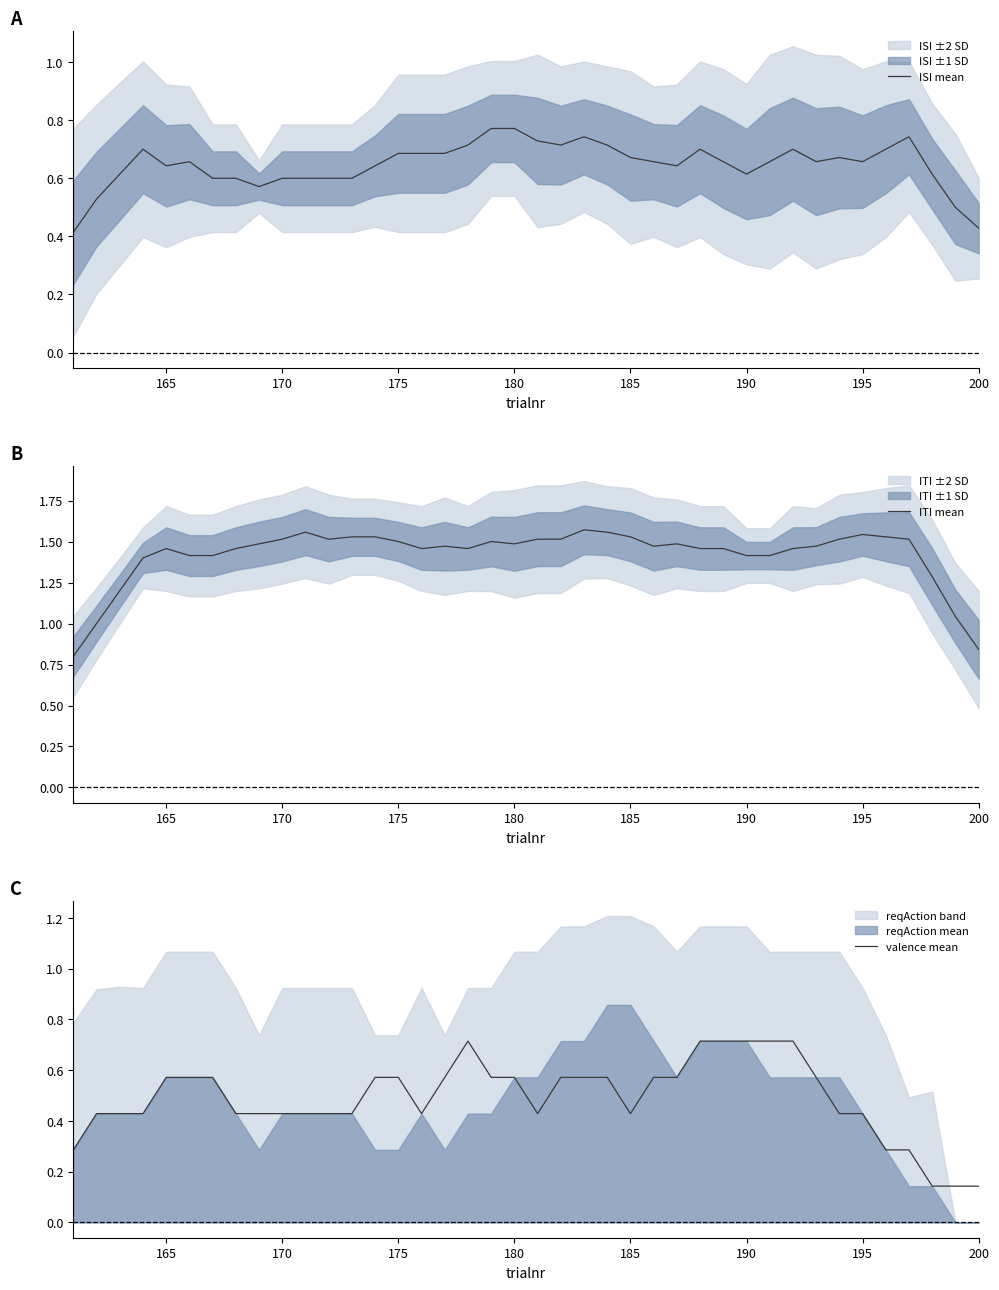

What is the value of the valence mean point at the 4th from the left?

0.4